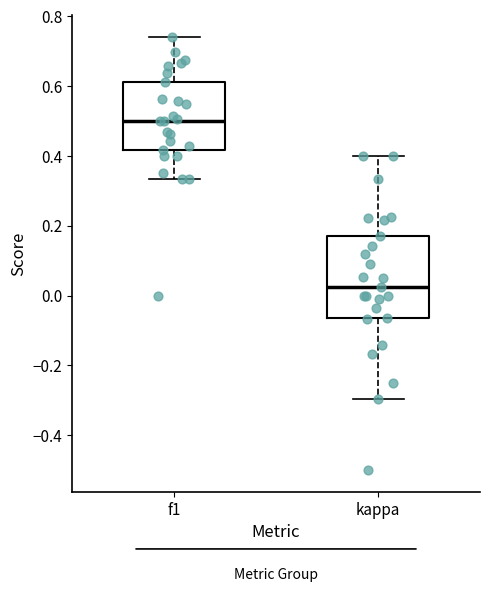

Reading left to right, transcribe this box plot: for each box, give where its median line is, the range the box spans, and where its two whiskers end, as read against the y-axis. The values are not printed on the chart, so give them approximately, as read against the axis.

f1: median 0.50, box 0.42 to 0.62, whiskers 0.34 to 0.74
kappa: median 0.02, box -0.06 to 0.16, whiskers -0.30 to 0.40